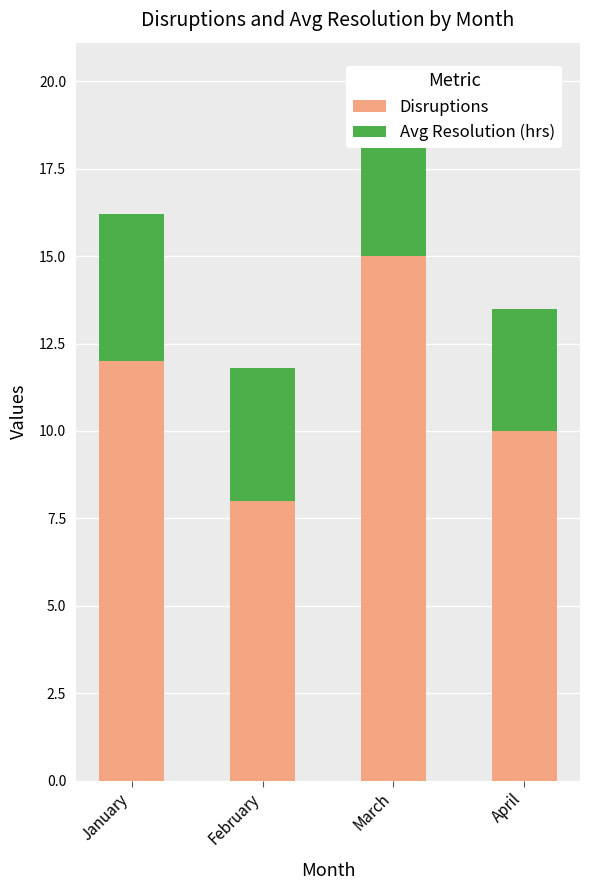

Which series has the largest total across all categories?

Disruptions